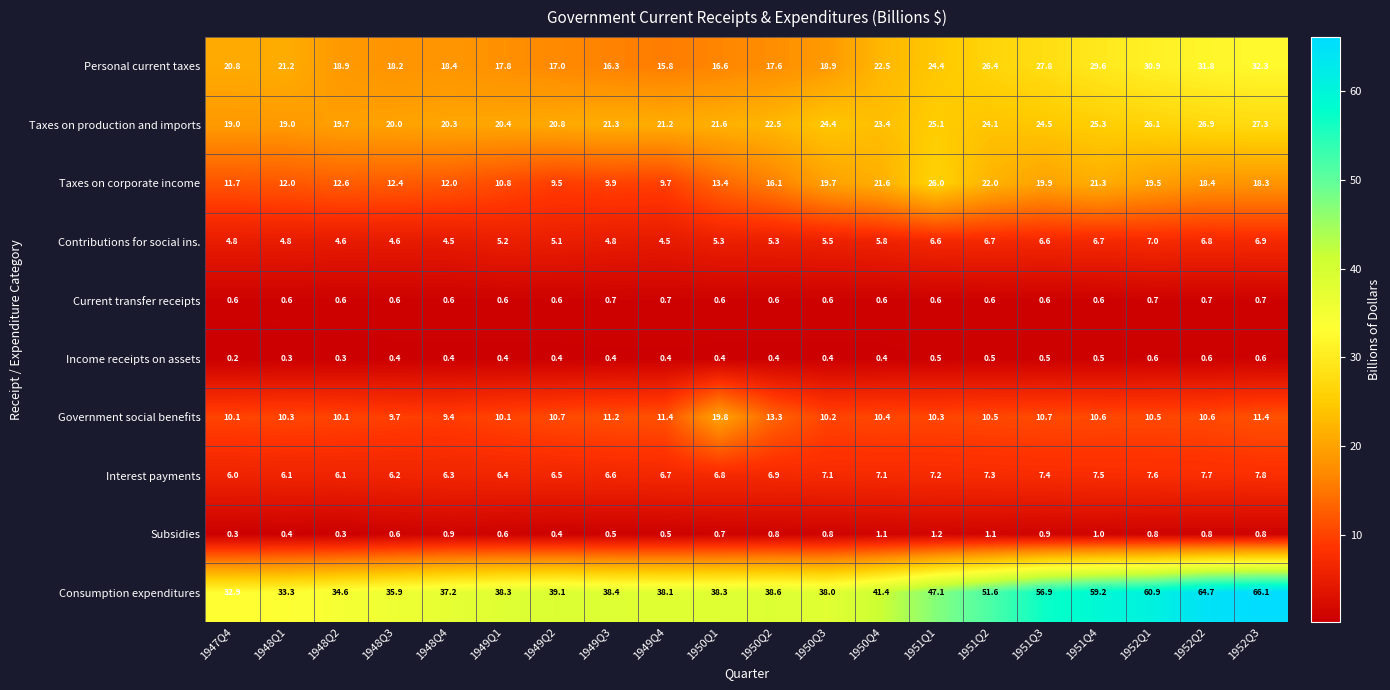

What is the spread (max minus min) of values at 1951Q2?

51.1